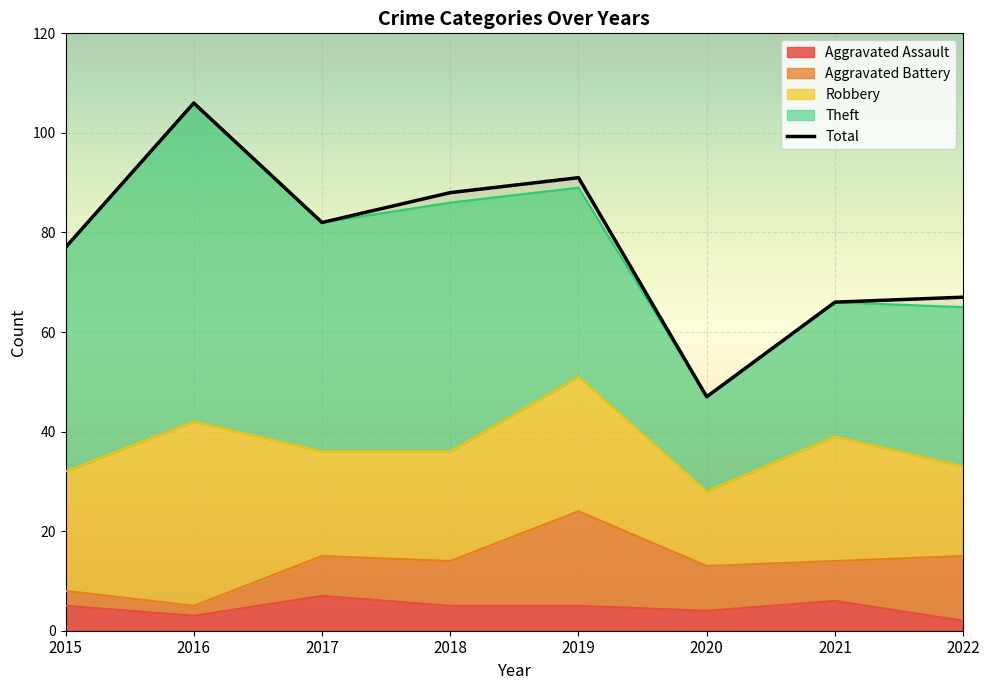

Reading left to right, list all the values displayed in this chart.

Aggravated Assault: 5	3	7	5	5	4	6	2
Aggravated Battery: 3	2	8	9	19	9	8	13
Robbery: 24	37	21	22	27	15	25	18
Theft: 45	64	46	50	38	19	27	32
Total: 77	106	82	88	91	47	66	67